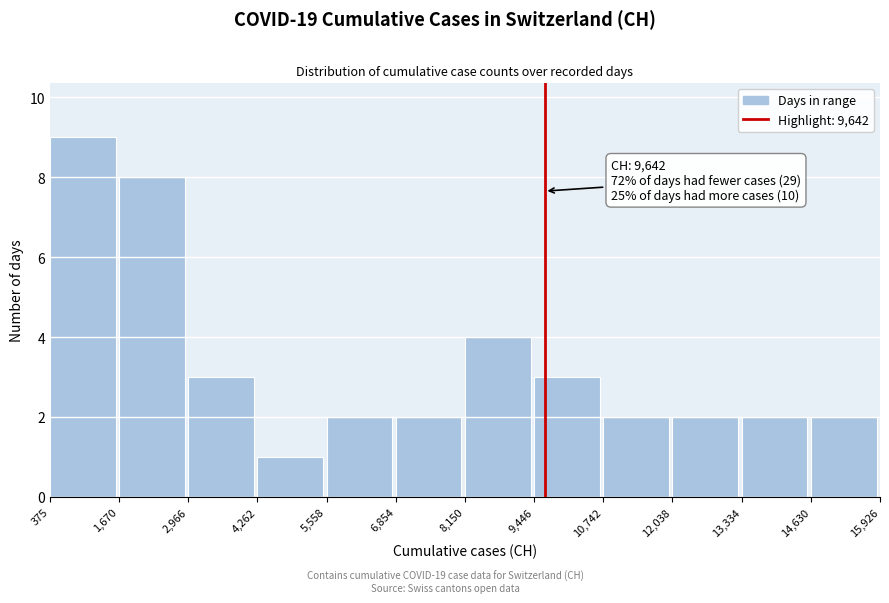

Which range on the x-axis has the tallest bar?

375 to 1,670